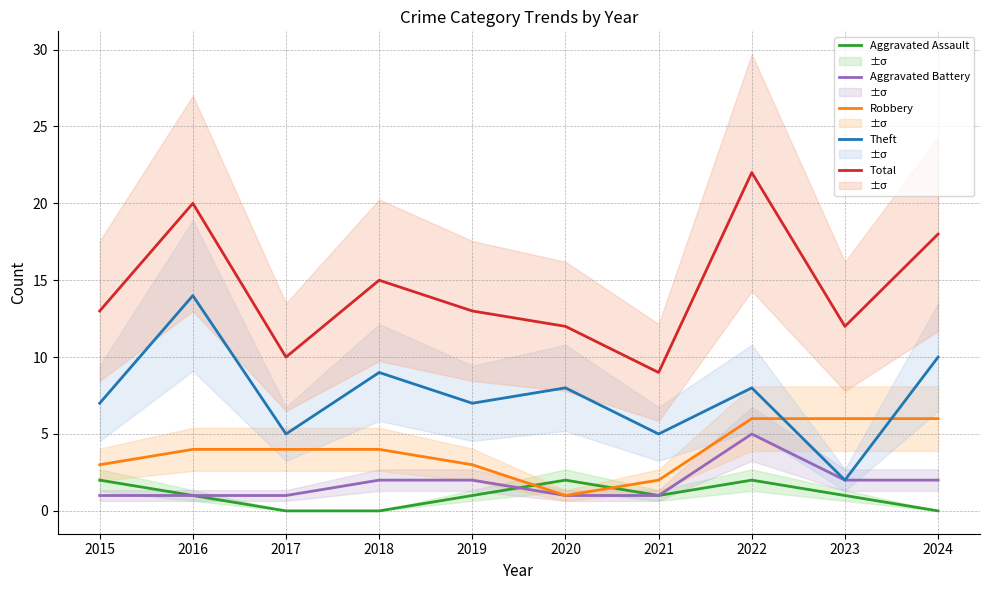

Reading right to left, what are all the values shown in this chart?

Aggravated Assault: 2024=0	2023=1	2022=2	2021=1	2020=2	2019=1	2018=0	2017=0	2016=1	2015=2
Aggravated Battery: 2024=2	2023=2	2022=5	2021=1	2020=1	2019=2	2018=2	2017=1	2016=1	2015=1
Robbery: 2024=6	2023=6	2022=6	2021=2	2020=1	2019=3	2018=4	2017=4	2016=4	2015=3
Theft: 2024=10	2023=2	2022=8	2021=5	2020=8	2019=7	2018=9	2017=5	2016=14	2015=7
Total: 2024=18	2023=12	2022=22	2021=9	2020=12	2019=13	2018=15	2017=10	2016=20	2015=13